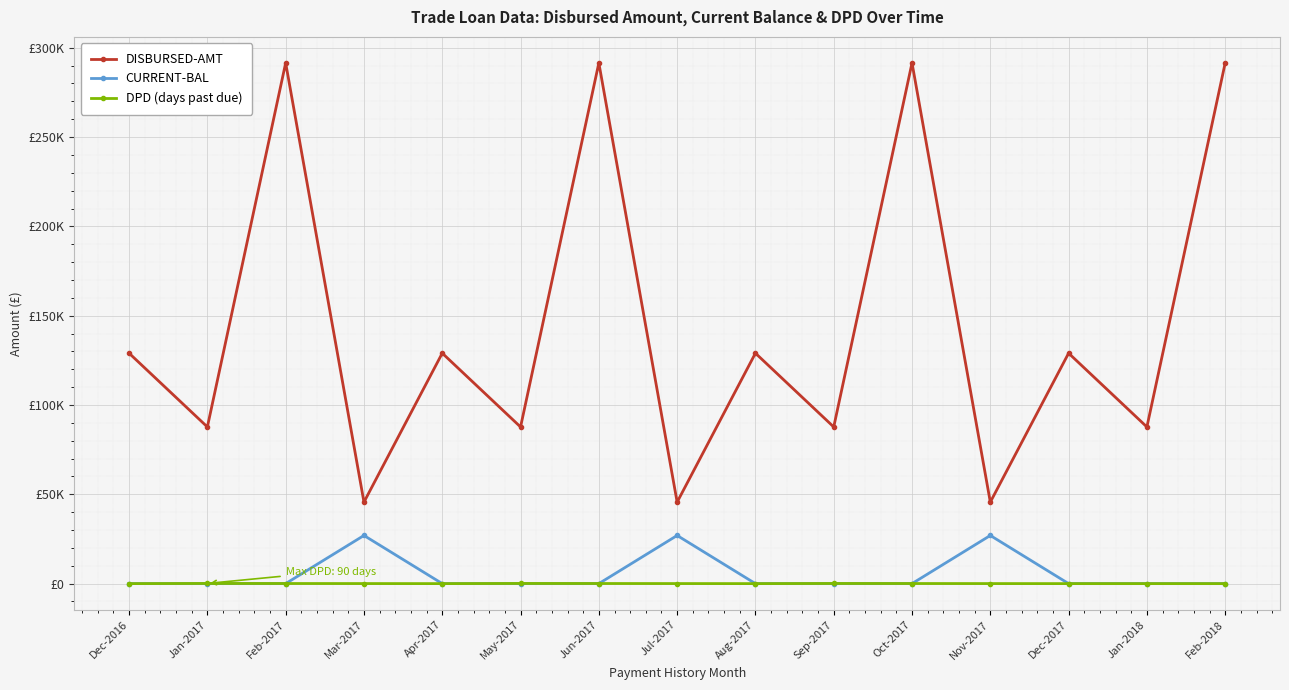

Does the chart display data point markers on the line(s)?

Yes